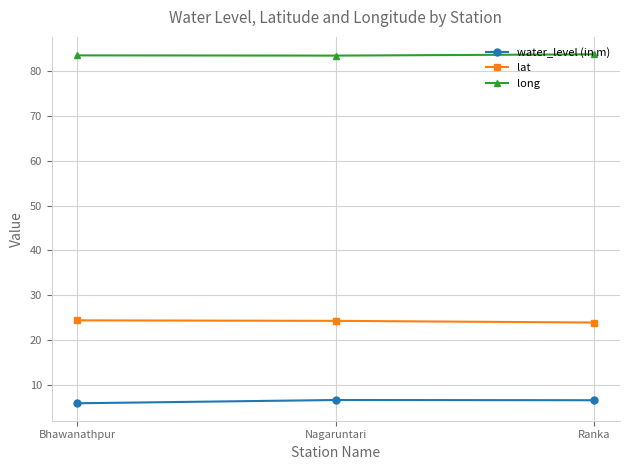

Is the value of lat at Bhawanathpur greater than the value of long at Ranka?

No